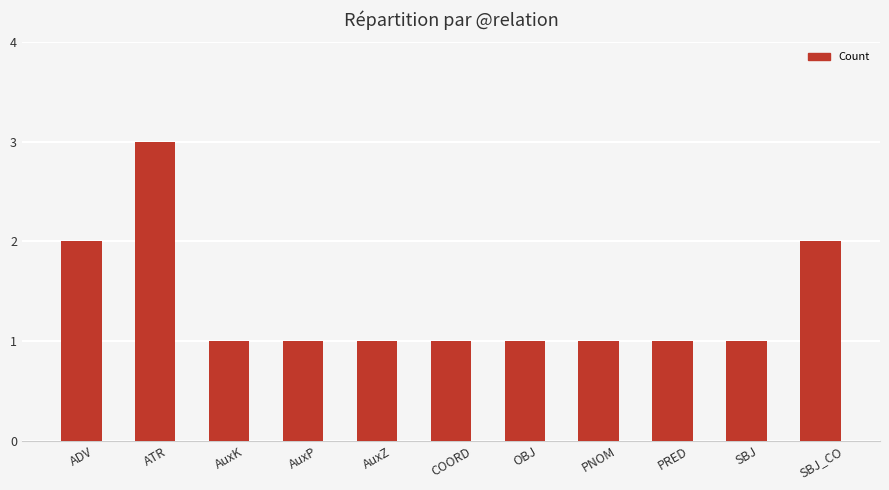

How many categories are shown in the chart?

11